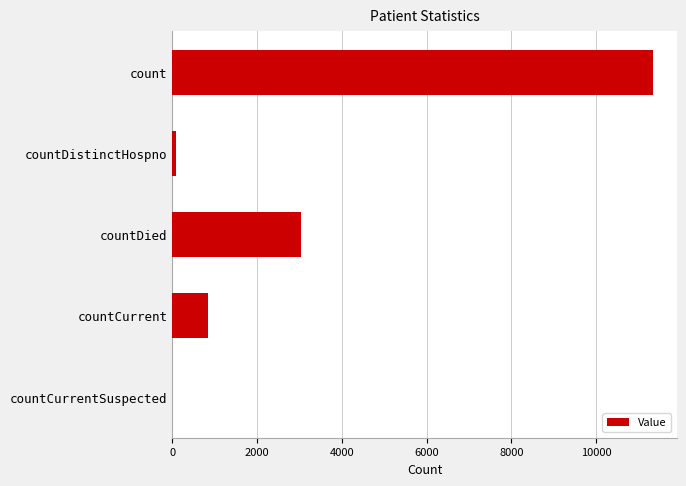

What is the sum of the values at countCurrent and count?

12185